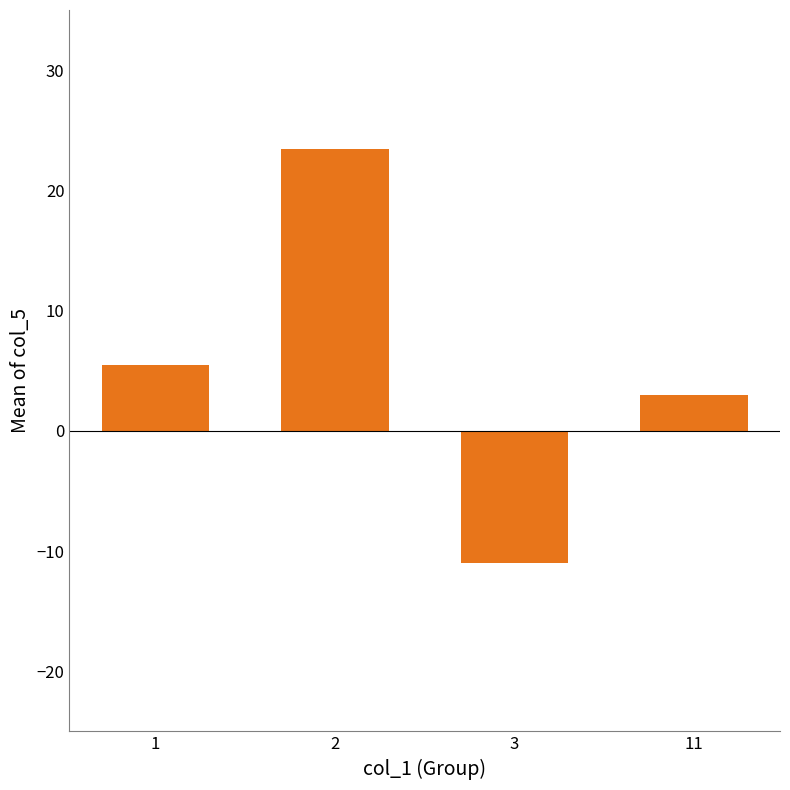

Reading left to right, transcribe all the data shown in this chart.

1=5.5	2=23.4	3=-11.0	11=3.0